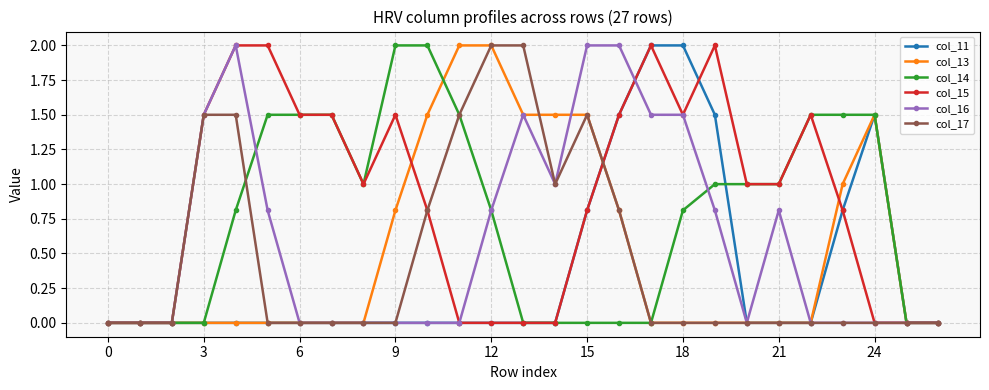

What is the maximum value shown in the chart?

2.0